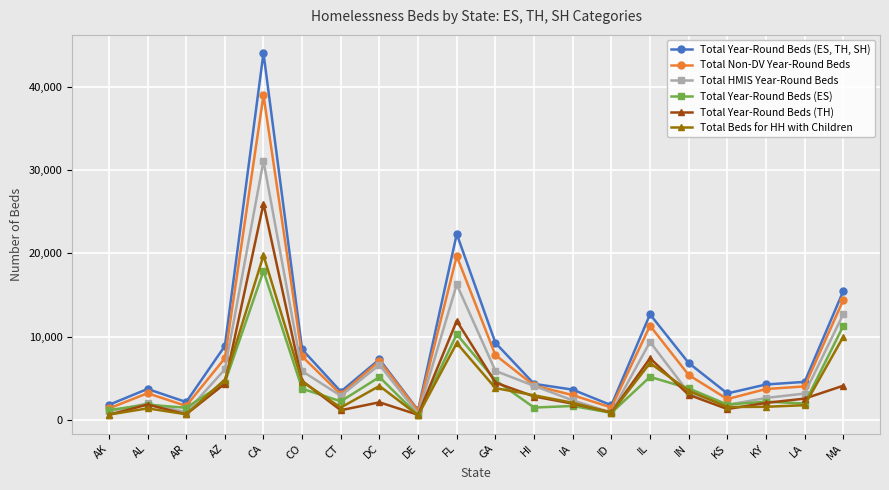

At AK, list the series in order from largest to smallest.

Total Year-Round Beds (ES, TH, SH), Total Non-DV Year-Round Beds, Total Year-Round Beds (ES), Total HMIS Year-Round Beds, Total Beds for HH with Children, Total Year-Round Beds (TH)